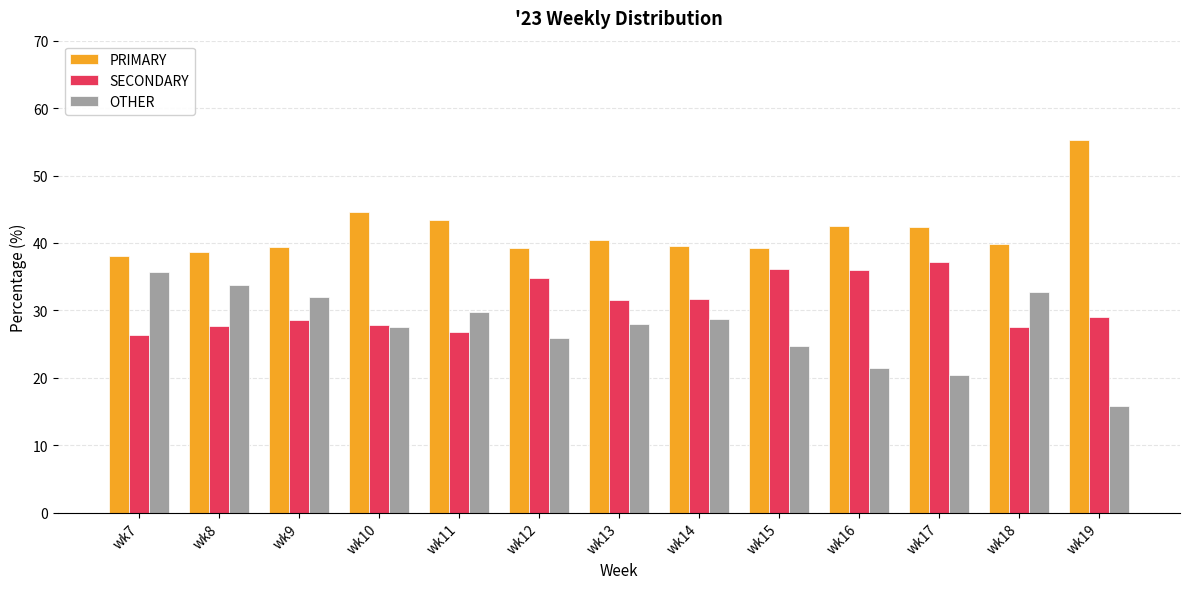

Which series has the largest total across all categories?

PRIMARY